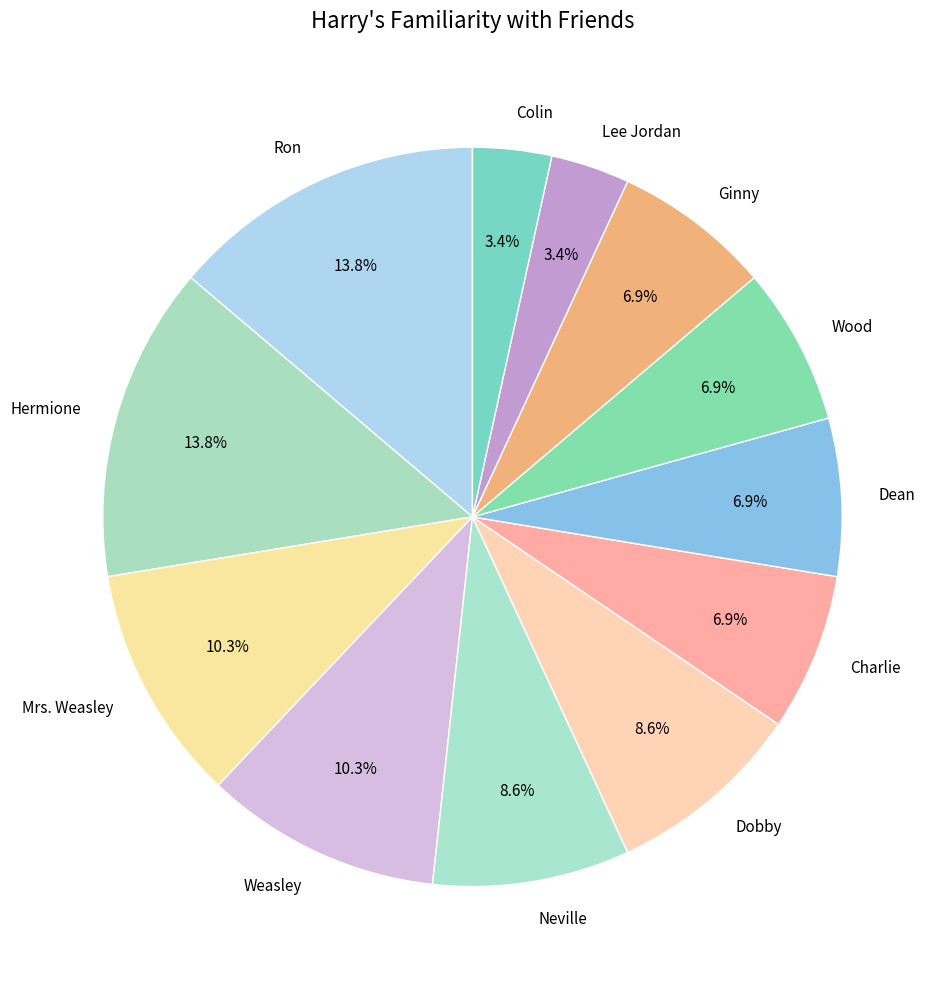

Does Weasley account for over 50% of the chart?

No